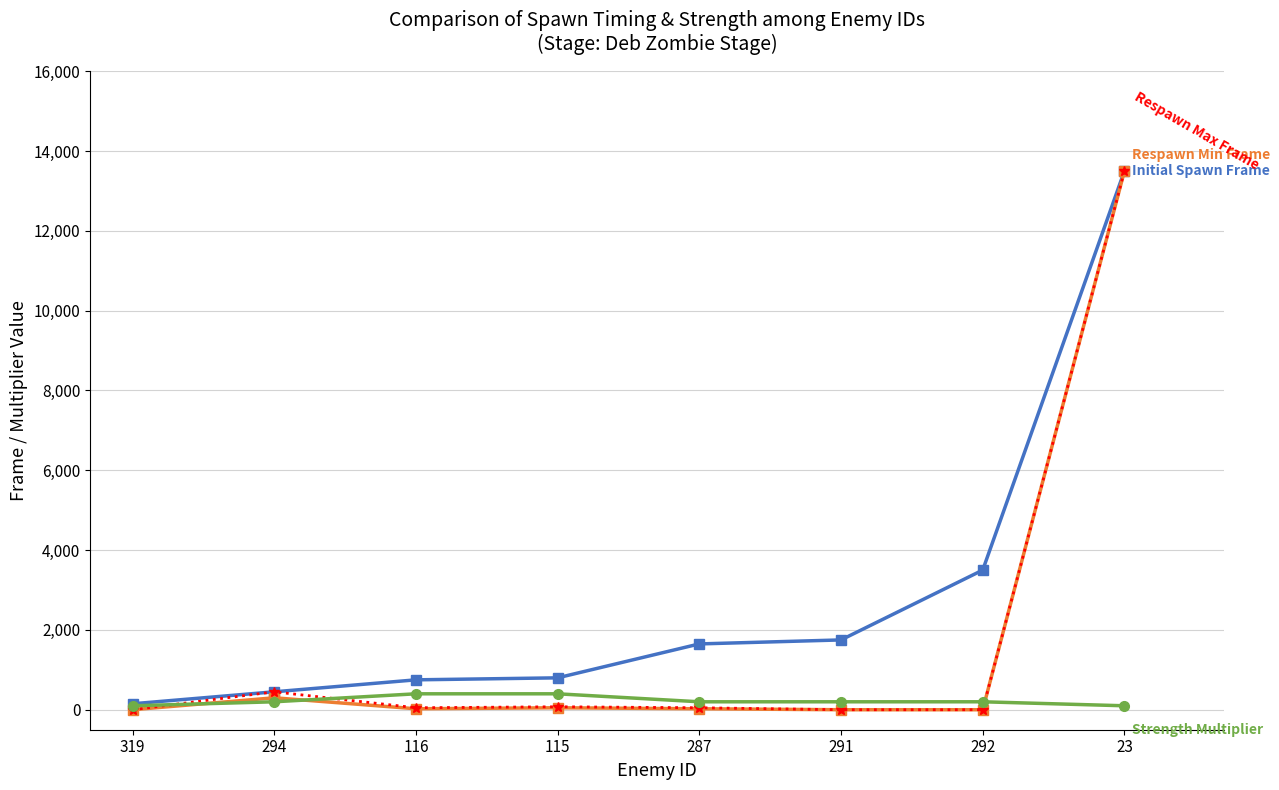

At which category is the sum across all series the highest?

23